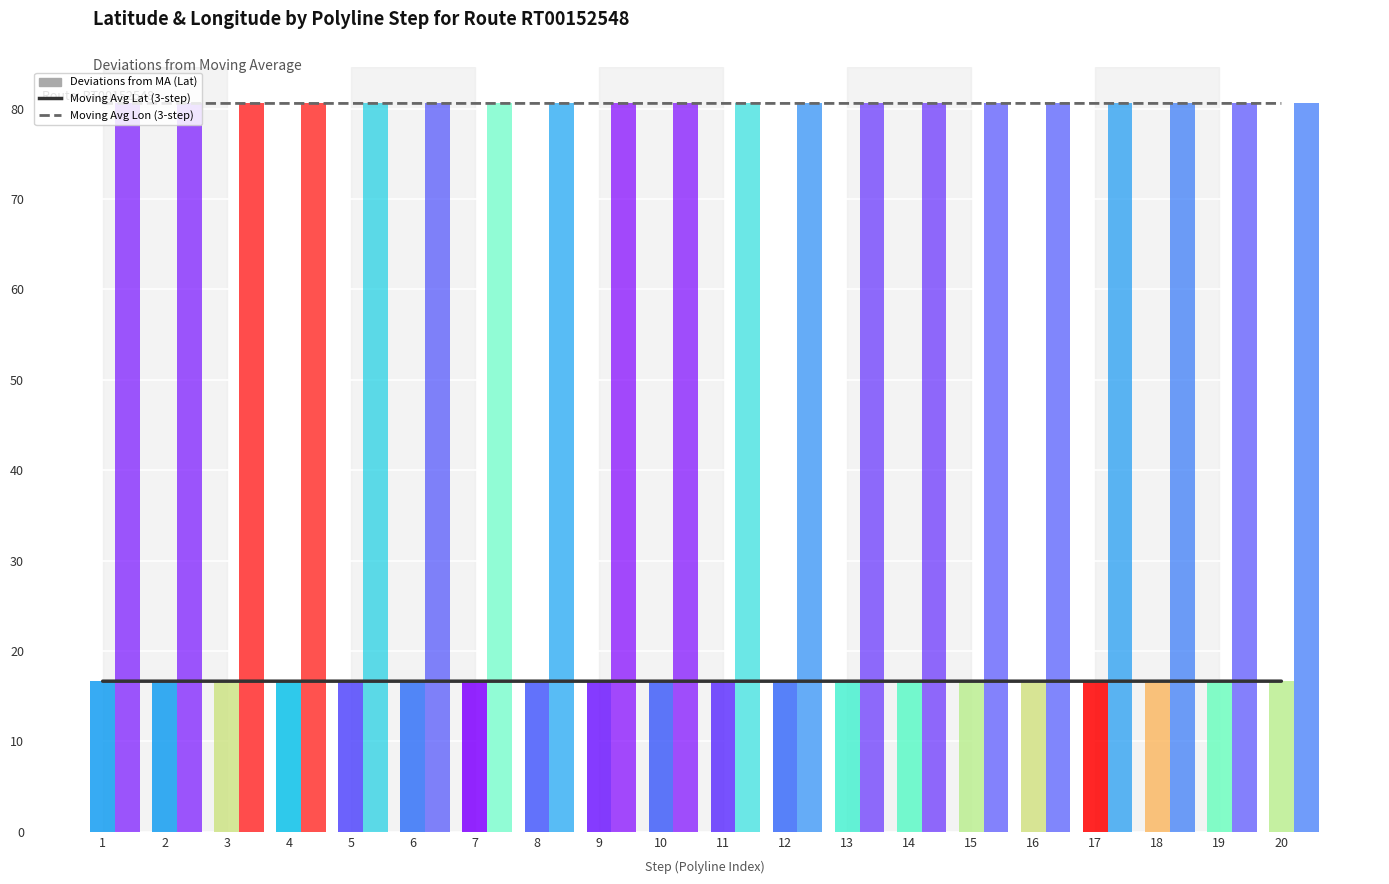

Which series has the largest total across all categories?

Moving Avg Lon (3-step)